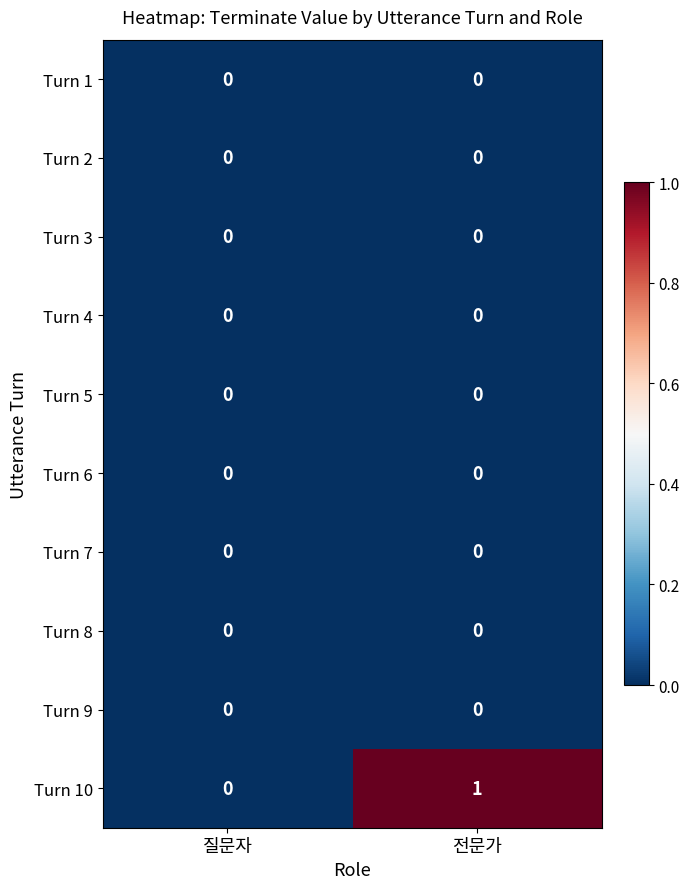

The Turn 10 series shows 2 at 전문가. True or false?

False